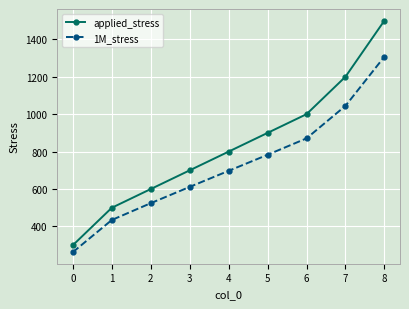

Reading left to right, extract all data points from this chart.

applied_stress: 300.0	500.0	600.0	700.0	800.0	900.0	1000.0	1200.0	1500.0
1M_stress: 262.9	434.7	524.5	611.5	697.3	783.1	870.7	1044.5	1307.3